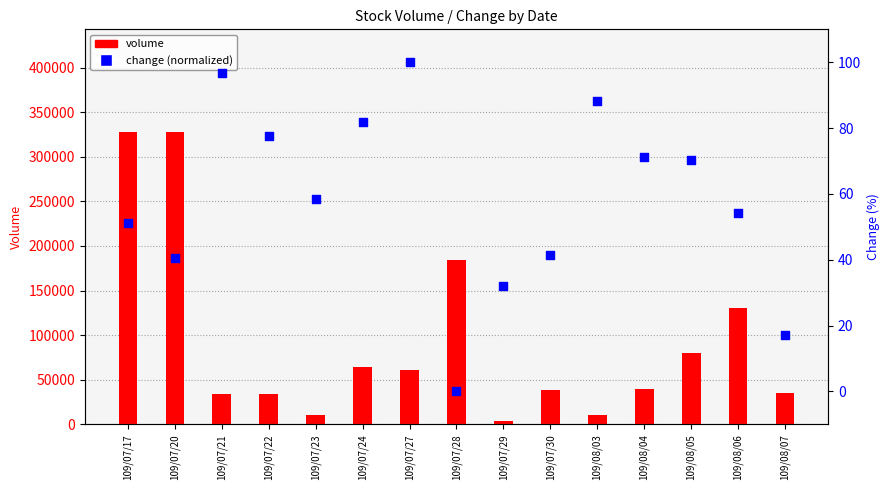

Which series reaches the minimum Y coordinate?

change (normalized)